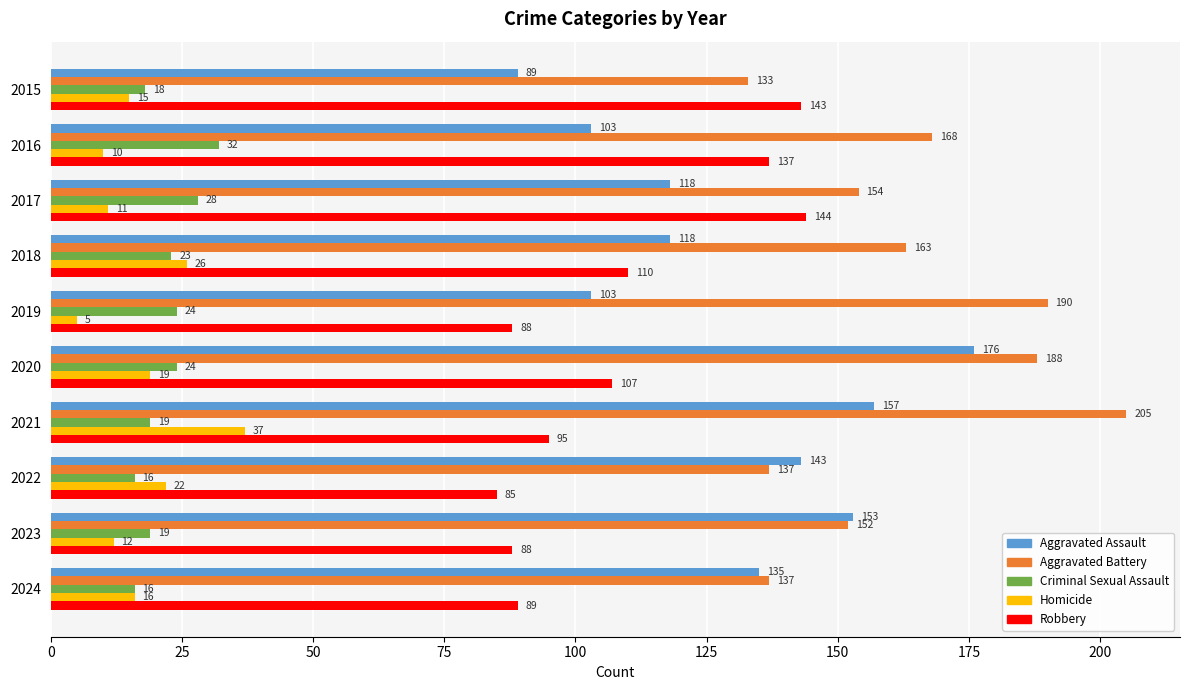

Is it true that Aggravated Battery equals 229 at 2015?

False